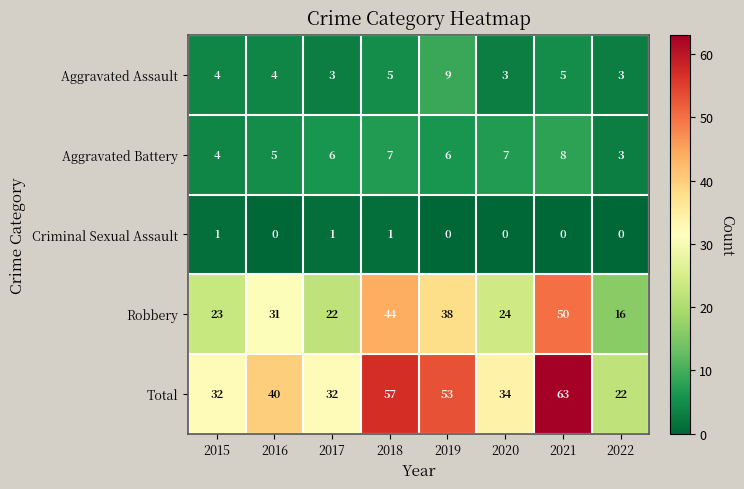

What is the difference between the maximum and second lowest values in the Total series?

31